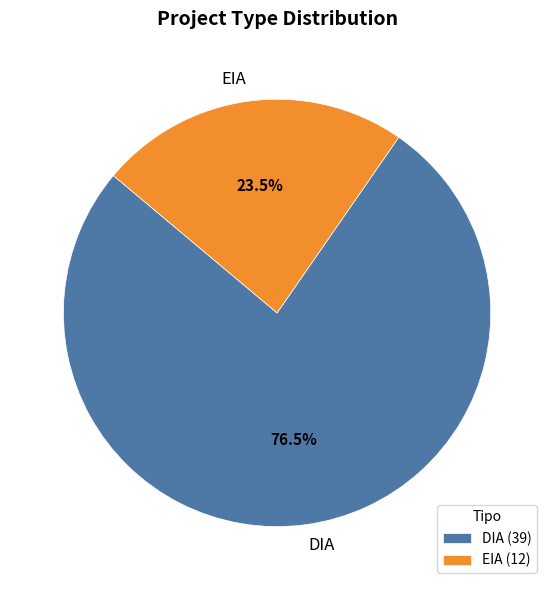

Which has a higher value, EIA or DIA?

DIA